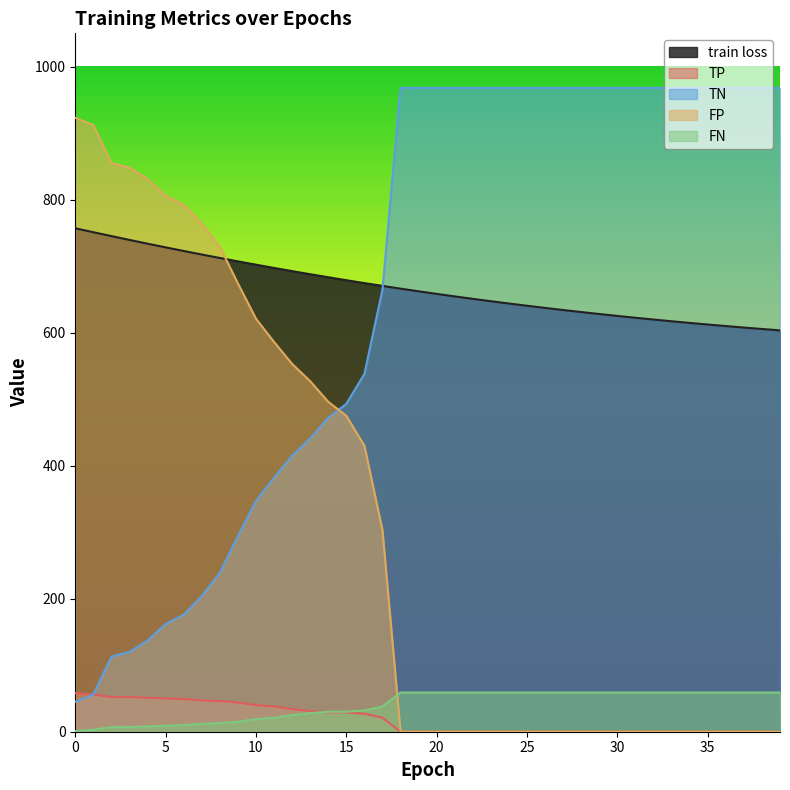

True or false: FN and train loss intersect in this chart.

False